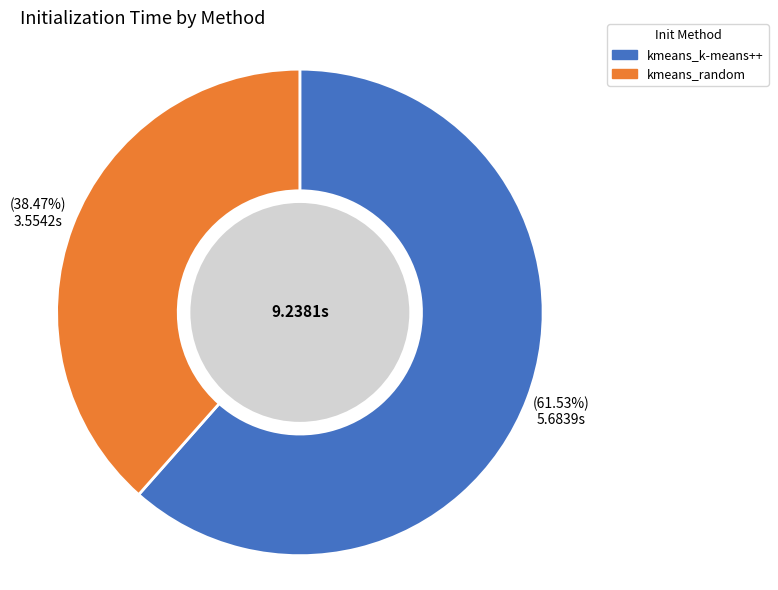

How many segments does this pie chart have?

2